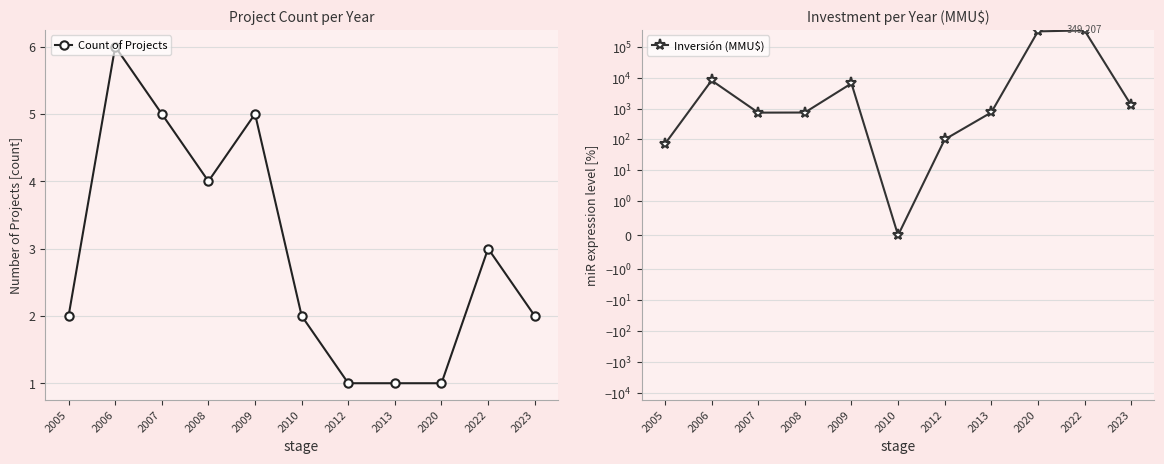

What is the difference between the Inversión (MMU$) values at 2006 and 2022?

340935